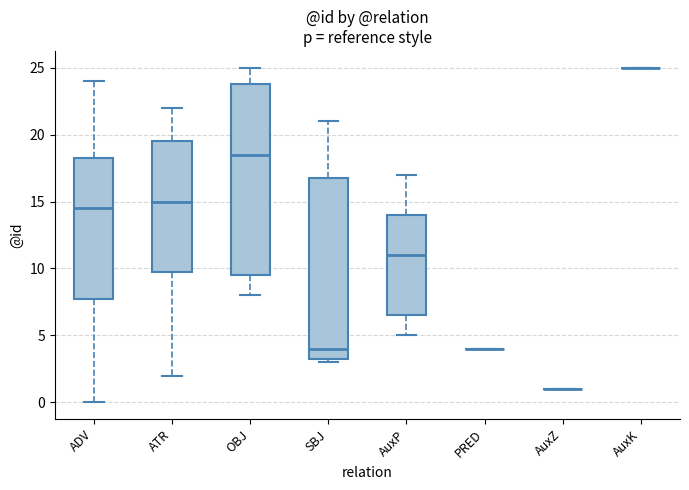

Reading left to right, read every box against the y-axis: the position of its median line, the range the box covers, and the ends of its whiskers. The values are not printed on the chart, so give them approximately, as read against the axis.

ADV: median 14.5, box 8.0 to 18.5, whiskers 0.0 to 24.0
ATR: median 15.0, box 10.0 to 19.5, whiskers 2.0 to 22.0
OBJ: median 18.5, box 9.5 to 24.0, whiskers 8.0 to 25.0
SBJ: median 4.0, box 3.5 to 17.0, whiskers 3.0 to 21.0
AuxP: median 11.0, box 6.5 to 14.0, whiskers 5.0 to 17.0
PRED: box collapsed to a line at 4.0, whiskers 4.0 to 4.0
AuxZ: box collapsed to a line at 1.0, whiskers 1.0 to 1.0
AuxK: box collapsed to a line at 25.0, whiskers 25.0 to 25.0